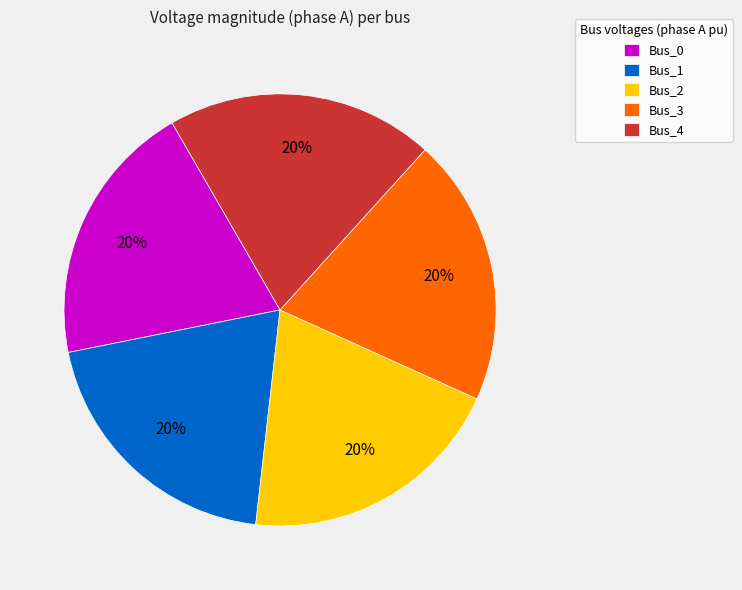

Is there a majority slice in this chart?

No